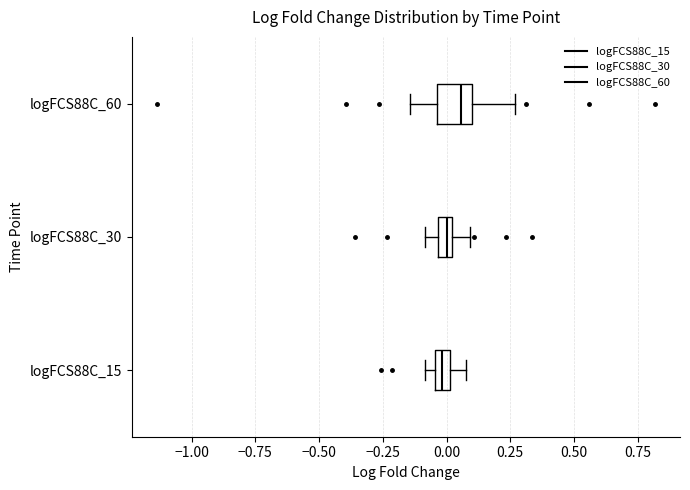

Comparing the boxes themselves (not the whiskers), which one is the widest?

logFCS88C_60